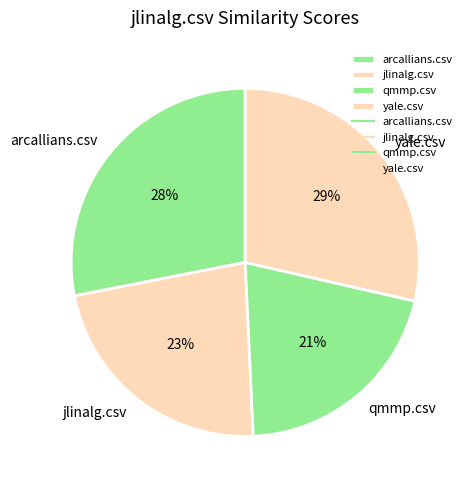

What is the smallest slice in the pie chart?

qmmp.csv